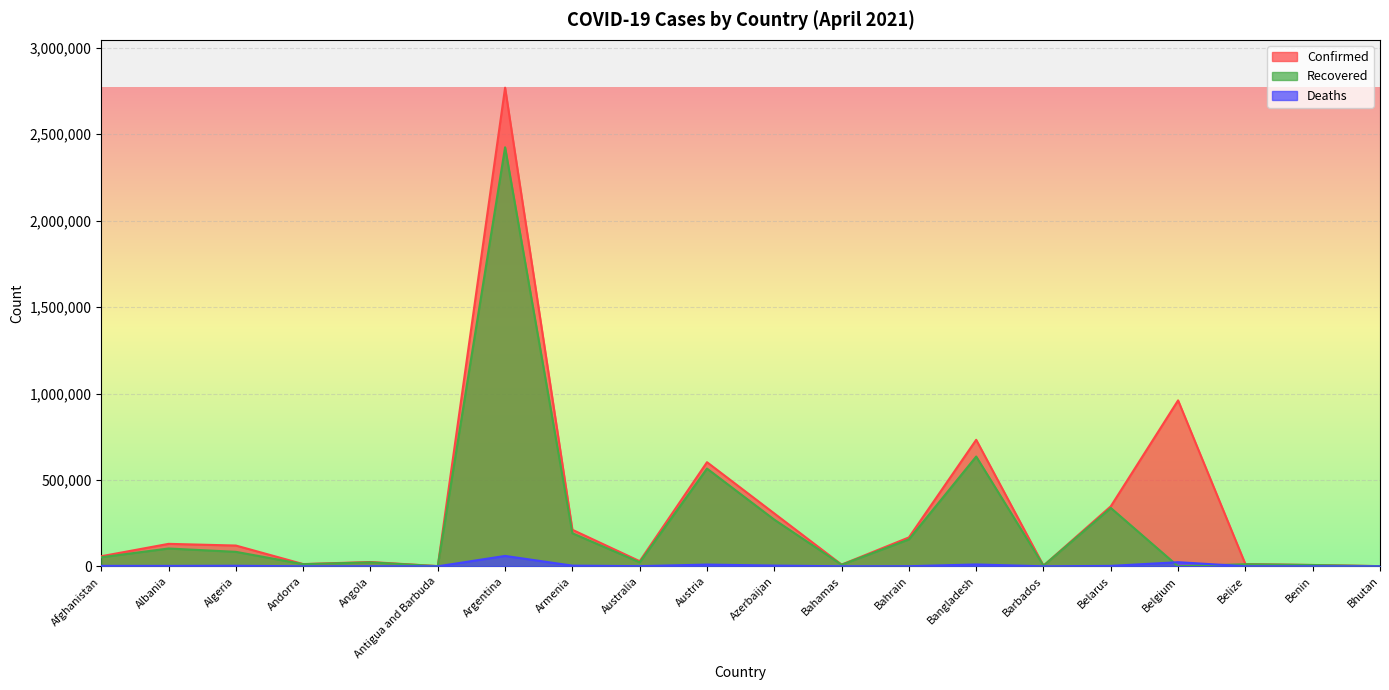

The value of Deaths at Belarus is 2453. True or false?

True